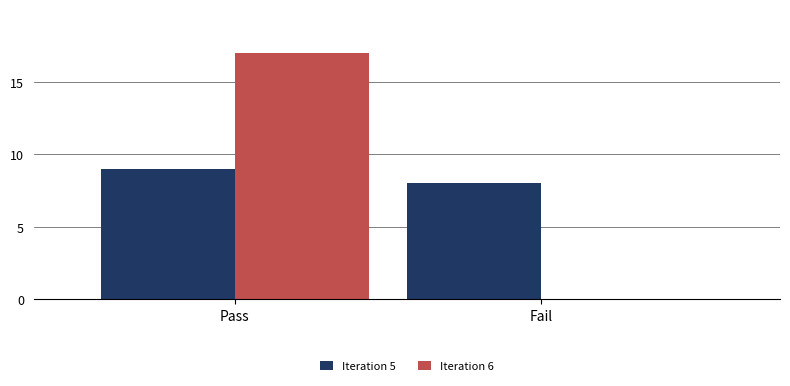

What is the sum of all Iteration 6 values?

17